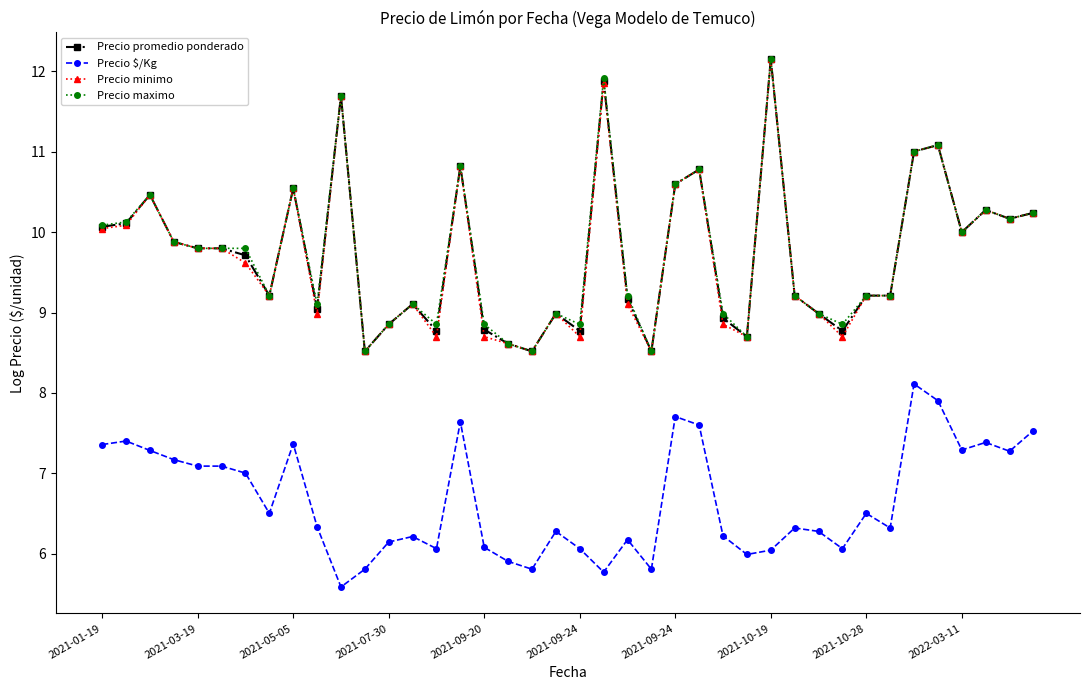

True or false: Precio $/Kg has more than 2 points higher than both neighbors.

True